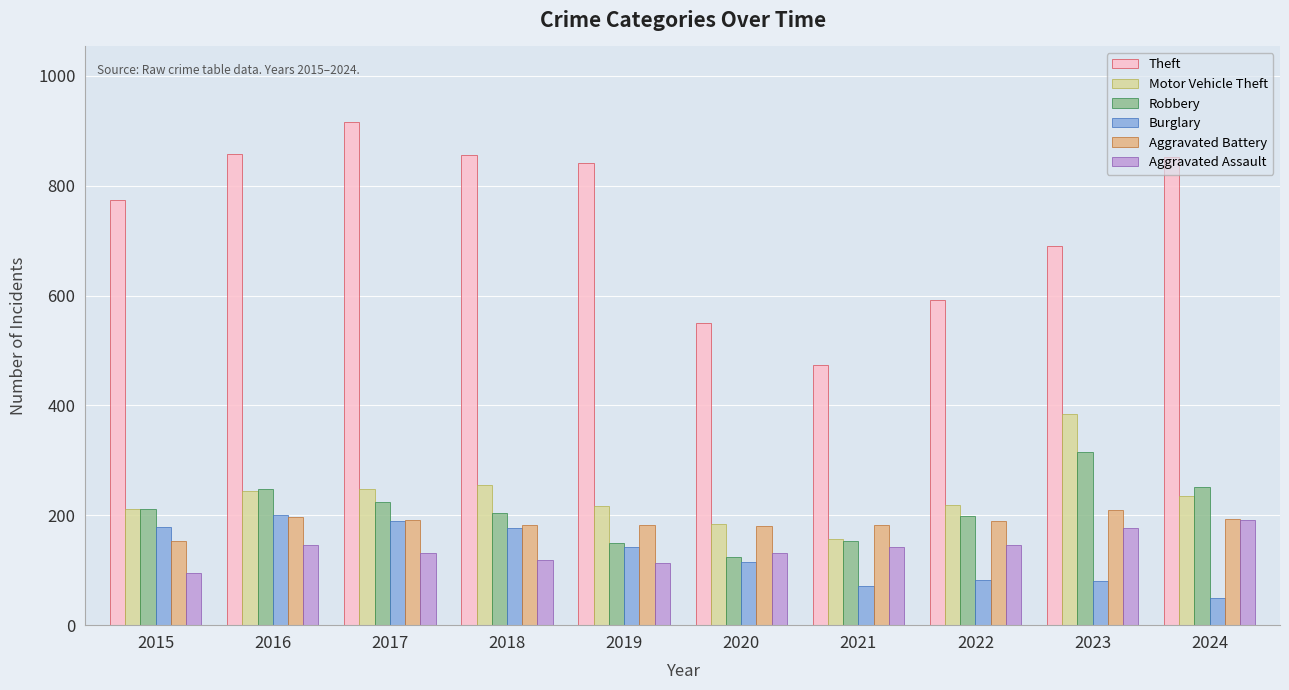

Which category has the lowest value in the Aggravated Battery series?

2015